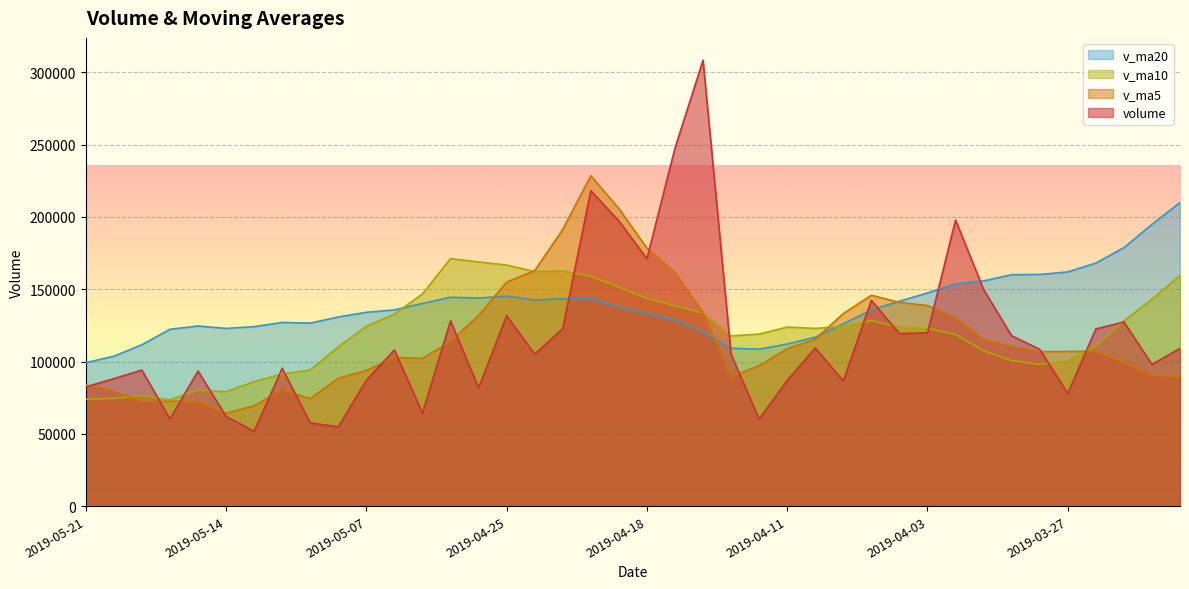

Is the value of v_ma20 at 2019-04-11 greater than the value of volume at 2019-04-23?

No